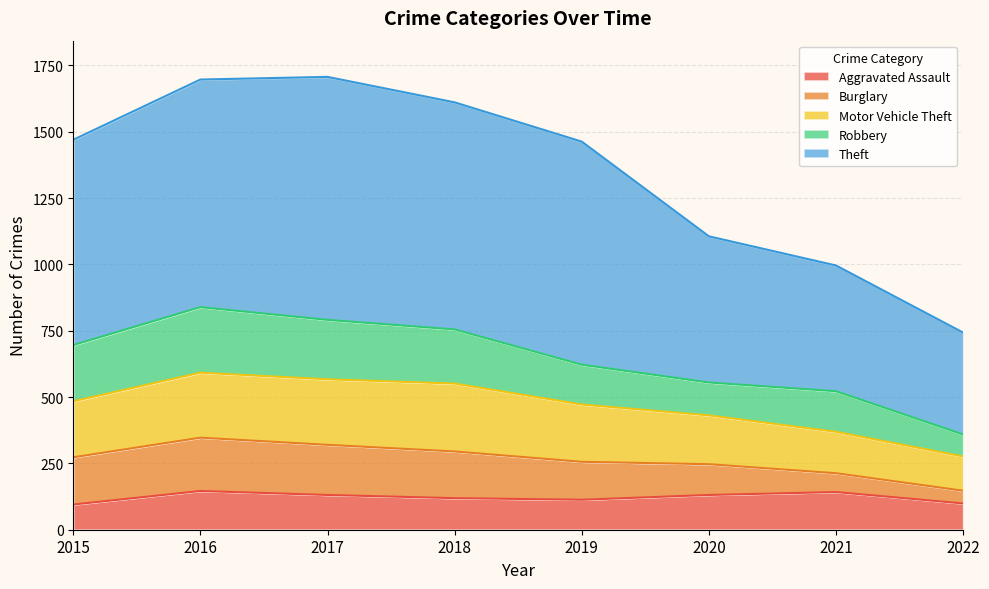

How many lines are shown in the chart?

5